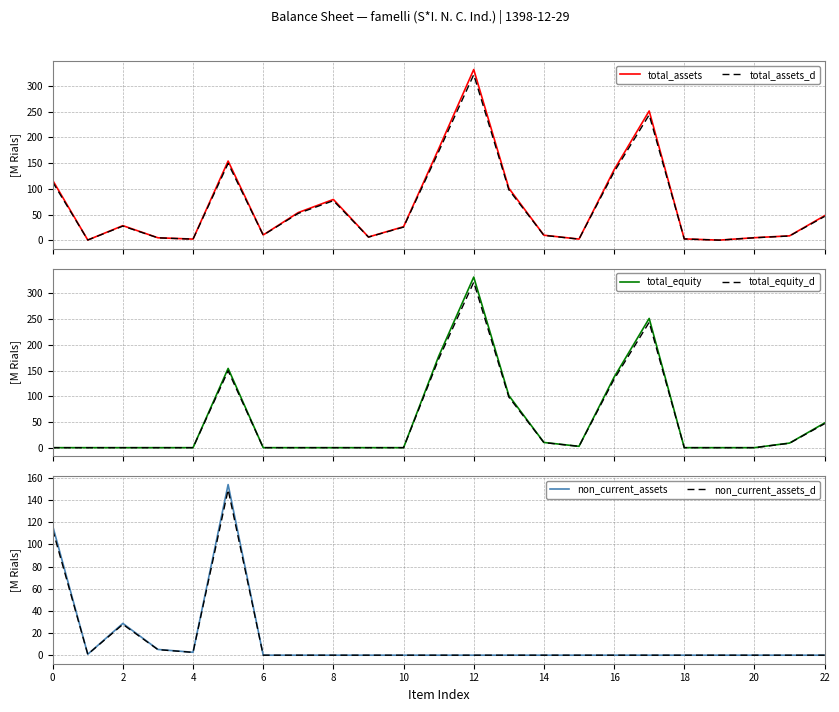

Reading right to left, transcribe all the data shown in this chart.

total_assets: 48.0	8.9	5.3	0.6	3.0	251.3	137.1	2.6	10.1	101.4	331.8	177.7	26.7	6.7	79.6	54.1	10.6	154.1	2.6	5.2	28.7	0.9	116.7
total_assets_d: 46.6	8.6	5.2	0.6	2.9	243.8	133.0	2.6	9.8	98.4	321.8	172.3	25.9	6.5	77.2	52.5	10.3	149.5	2.5	5.0	27.8	0.8	113.2
total_equity: 48.0	8.9	0.0	0.0	0.0	251.3	137.1	2.6	10.1	101.4	331.8	177.7	0.0	0.0	0.0	0.0	0.0	154.1	0.0	0.0	0.0	0.0	0.0
total_equity_d: 46.6	8.6	0.0	0.0	0.0	243.8	133.0	2.6	9.8	98.4	321.8	172.3	0.0	0.0	0.0	0.0	0.0	149.5	0.0	0.0	0.0	0.0	0.0
non_current_assets: 0.0	0.0	0.0	0.0	0.0	0.0	0.0	0.0	0.0	0.0	0.0	0.0	0.0	0.0	0.0	0.0	0.0	154.1	2.6	5.2	28.7	0.9	116.7
non_current_assets_d: 0.0	0.0	0.0	0.0	0.0	0.0	0.0	0.0	0.0	0.0	0.0	0.0	0.0	0.0	0.0	0.0	0.0	149.5	2.5	5.0	27.8	0.8	113.2